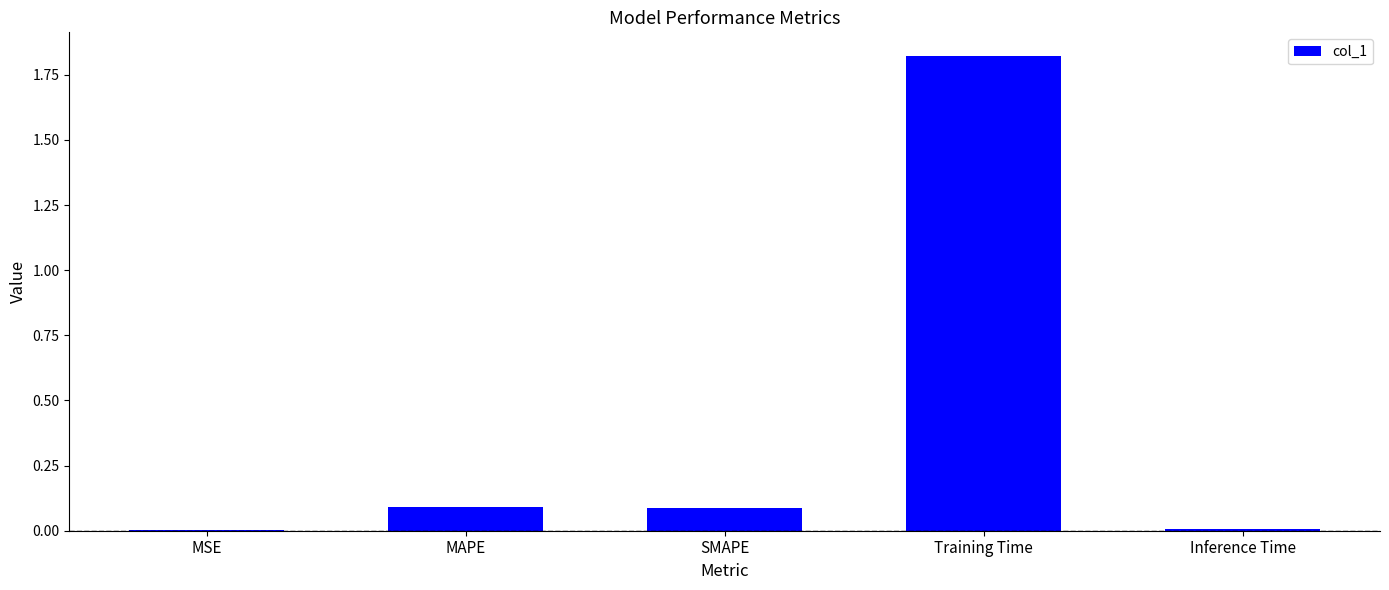

True or false: the data shows 0.0 at SMAPE.

False